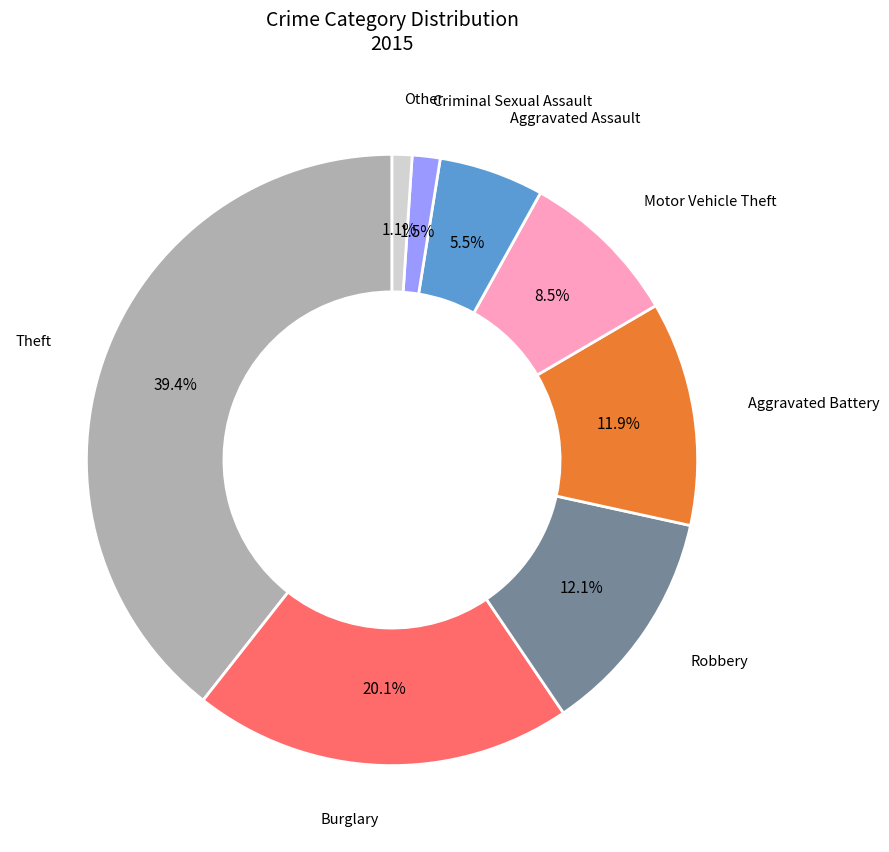

Does any single category account for the majority?

No